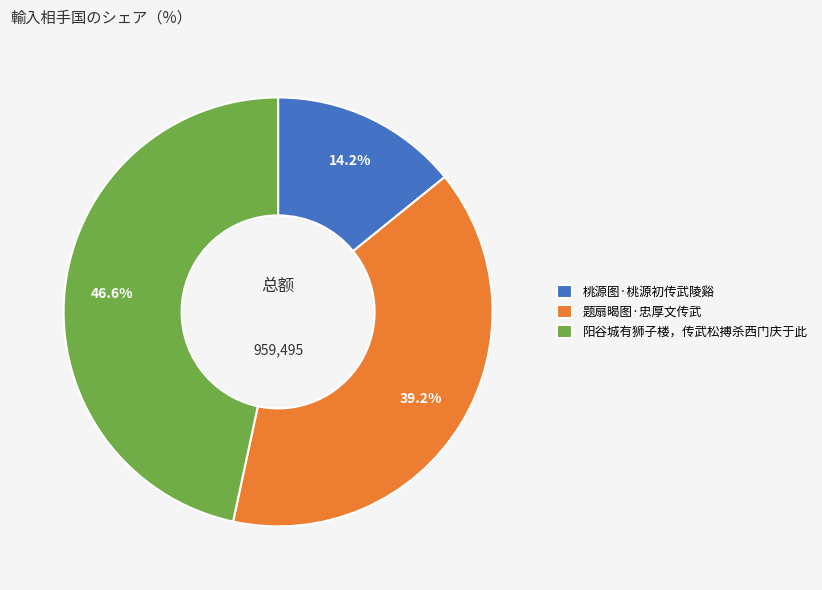

Rank the categories by value from highest to lowest.

阳谷城有狮子楼，传武松搏杀西门庆于此, 题扇暍图·忠厚文传武, 桃源图·桃源初传武陵谿